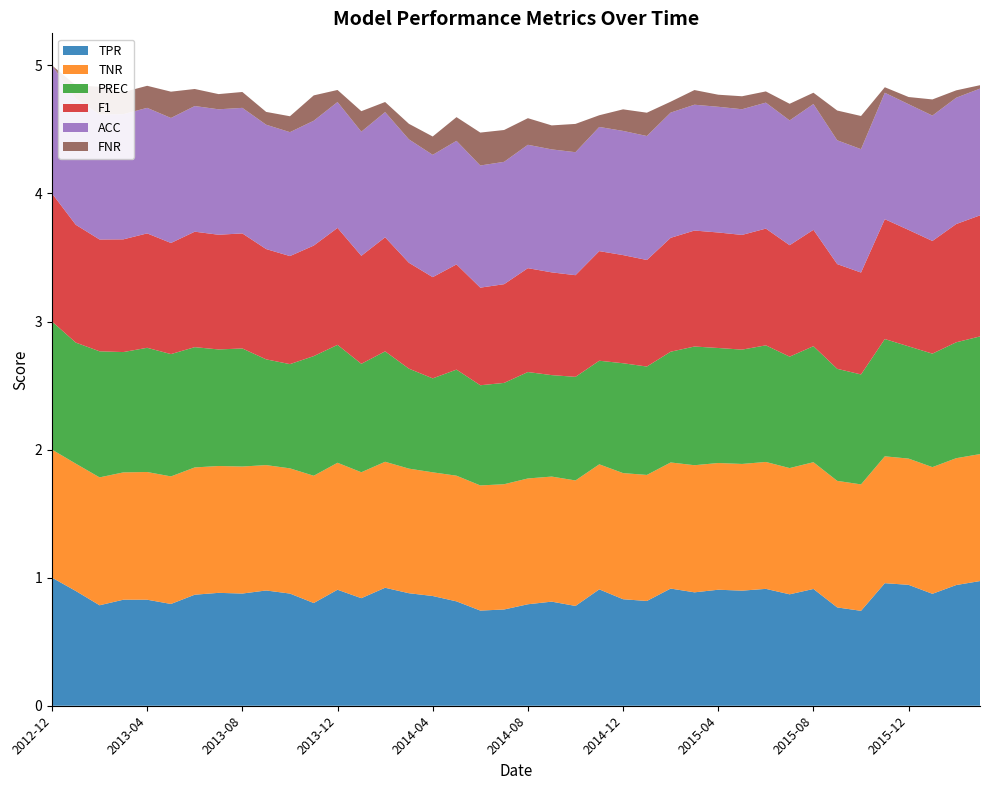

Reading left to right, list all the values displayed in this chart.

TPR: 1.0	0.9	0.8	0.8	0.8	0.8	0.9	0.9	0.9	0.9	0.9	0.8	0.9	0.8	0.9	0.9	0.9	0.8	0.7	0.8	0.8	0.8	0.8	0.9	0.8	0.8	0.9	0.9	0.9	0.9	0.9	0.9	0.9	0.8	0.7	1.0	0.9	0.9	0.9	1.0
TNR: 1.0	1.0	1.0	1.0	1.0	1.0	1.0	1.0	1.0	1.0	1.0	1.0	1.0	1.0	1.0	1.0	1.0	1.0	1.0	1.0	1.0	1.0	1.0	1.0	1.0	1.0	1.0	1.0	1.0	1.0	1.0	1.0	1.0	1.0	1.0	1.0	1.0	1.0	1.0	1.0
PREC: 1.0	0.9	1.0	0.9	1.0	1.0	0.9	0.9	0.9	0.8	0.8	0.9	0.9	0.8	0.9	0.8	0.7	0.8	0.8	0.8	0.8	0.8	0.8	0.8	0.9	0.8	0.9	0.9	0.9	0.9	0.9	0.9	0.9	0.9	0.9	0.9	0.9	0.9	0.9	0.9
F1: 1.0	0.9	0.9	0.9	0.9	0.9	0.9	0.9	0.9	0.9	0.8	0.9	0.9	0.8	0.9	0.8	0.8	0.8	0.8	0.8	0.8	0.8	0.8	0.9	0.8	0.8	0.9	0.9	0.9	0.9	0.9	0.9	0.9	0.8	0.8	0.9	0.9	0.9	0.9	0.9
ACC: 1.0	1.0	1.0	1.0	1.0	1.0	1.0	1.0	1.0	1.0	1.0	1.0	1.0	1.0	1.0	1.0	1.0	1.0	1.0	1.0	1.0	1.0	1.0	1.0	1.0	1.0	1.0	1.0	1.0	1.0	1.0	1.0	1.0	1.0	1.0	1.0	1.0	1.0	1.0	1.0
FNR: 0.0	0.1	0.2	0.2	0.2	0.2	0.1	0.1	0.1	0.1	0.1	0.2	0.1	0.2	0.1	0.1	0.1	0.2	0.3	0.2	0.2	0.2	0.2	0.1	0.2	0.2	0.1	0.1	0.1	0.1	0.1	0.1	0.1	0.2	0.3	0.0	0.1	0.1	0.1	0.0